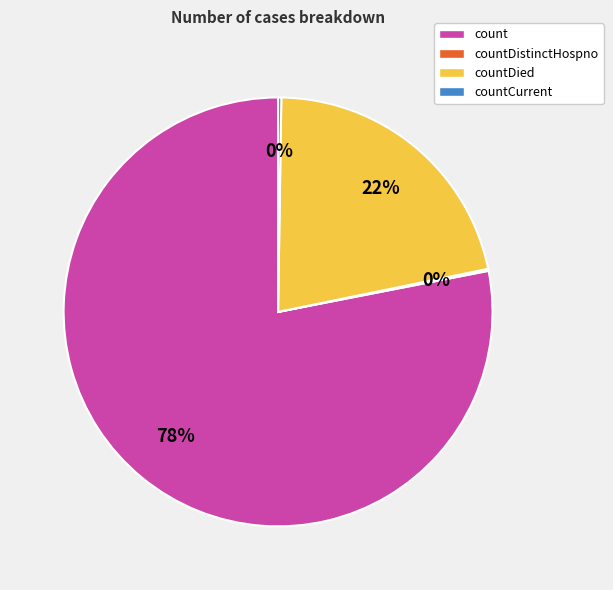

Which slice represents more than half of the pie?

count